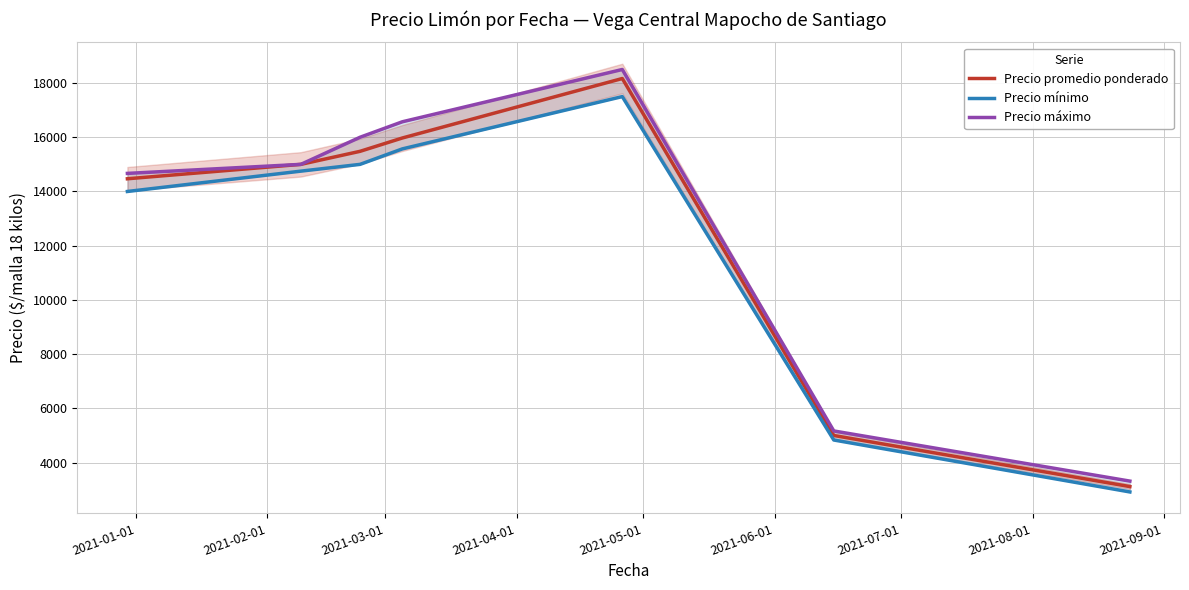

At which category does Precio máximo reach its first local peak?

2021-05-01